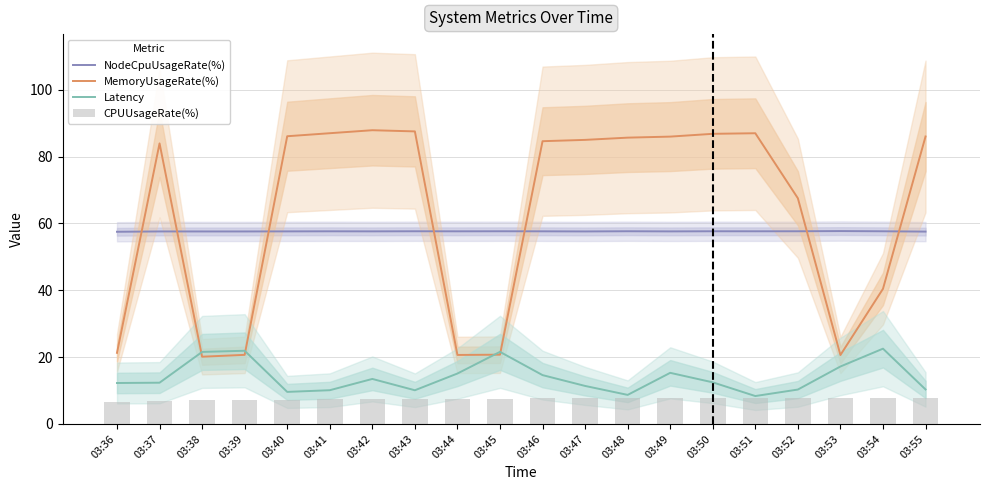

Which series has the largest total across all categories?

MemoryUsageRate(%)